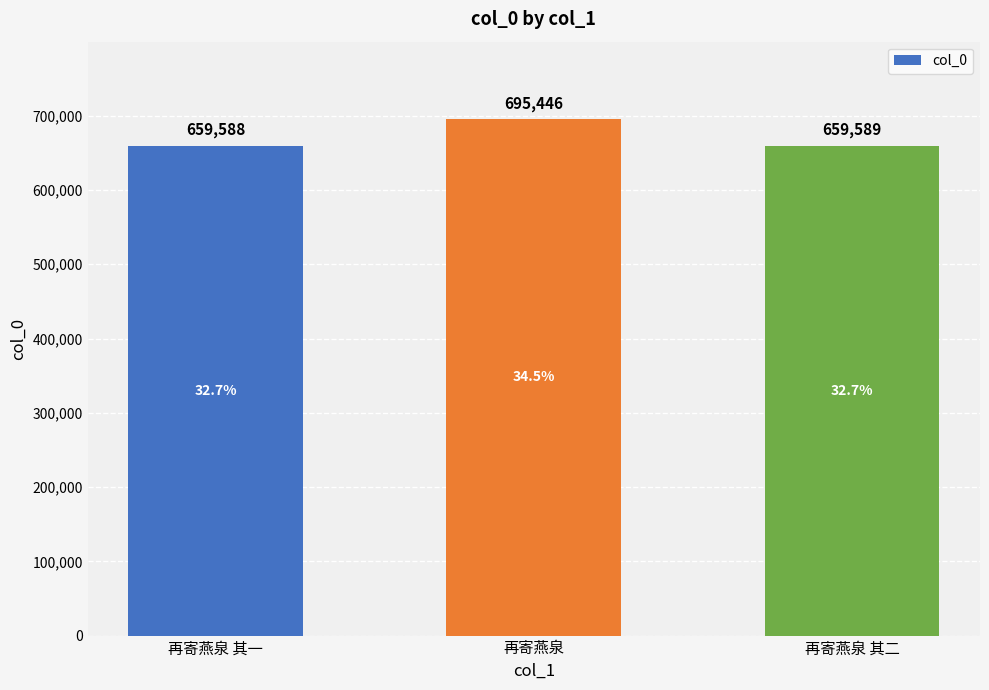

How many values are below 659589?

1